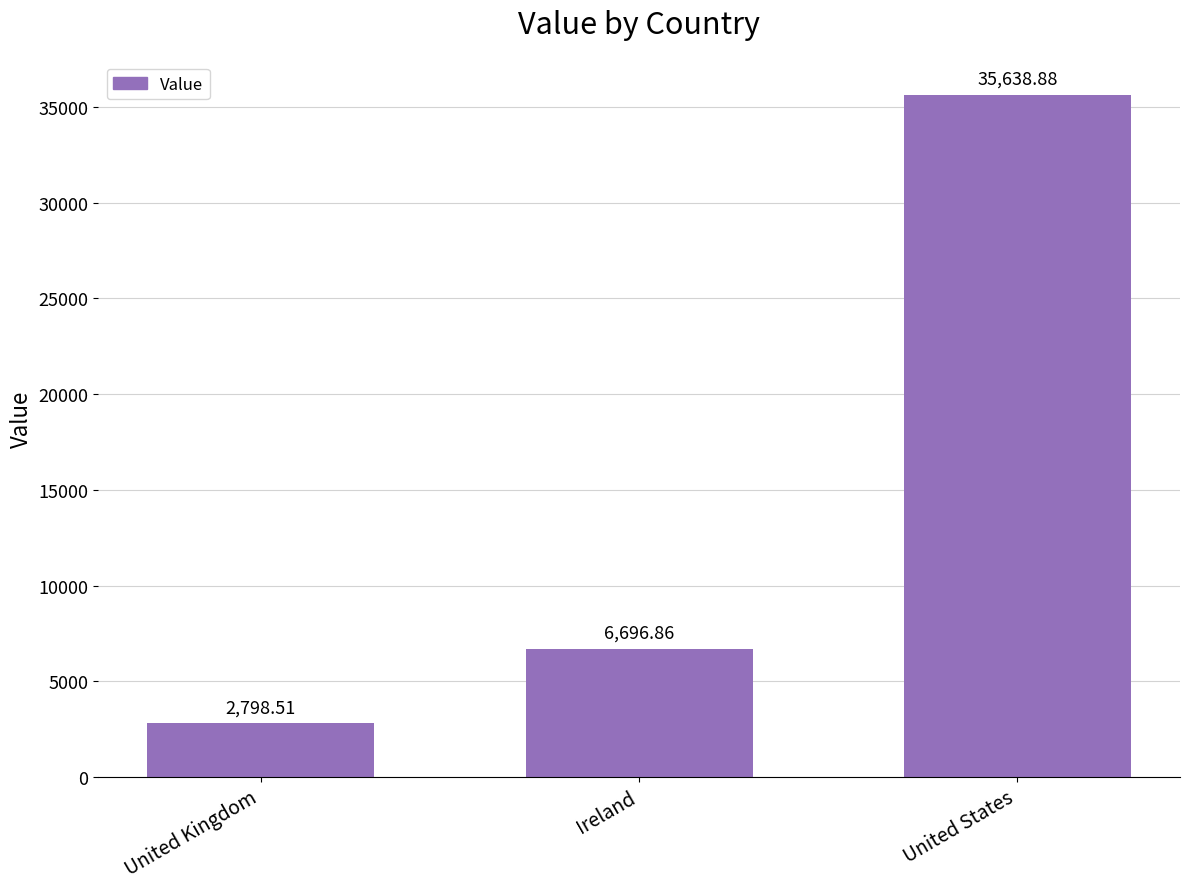

Are the bars grouped side by side (vs. stacked)?

No